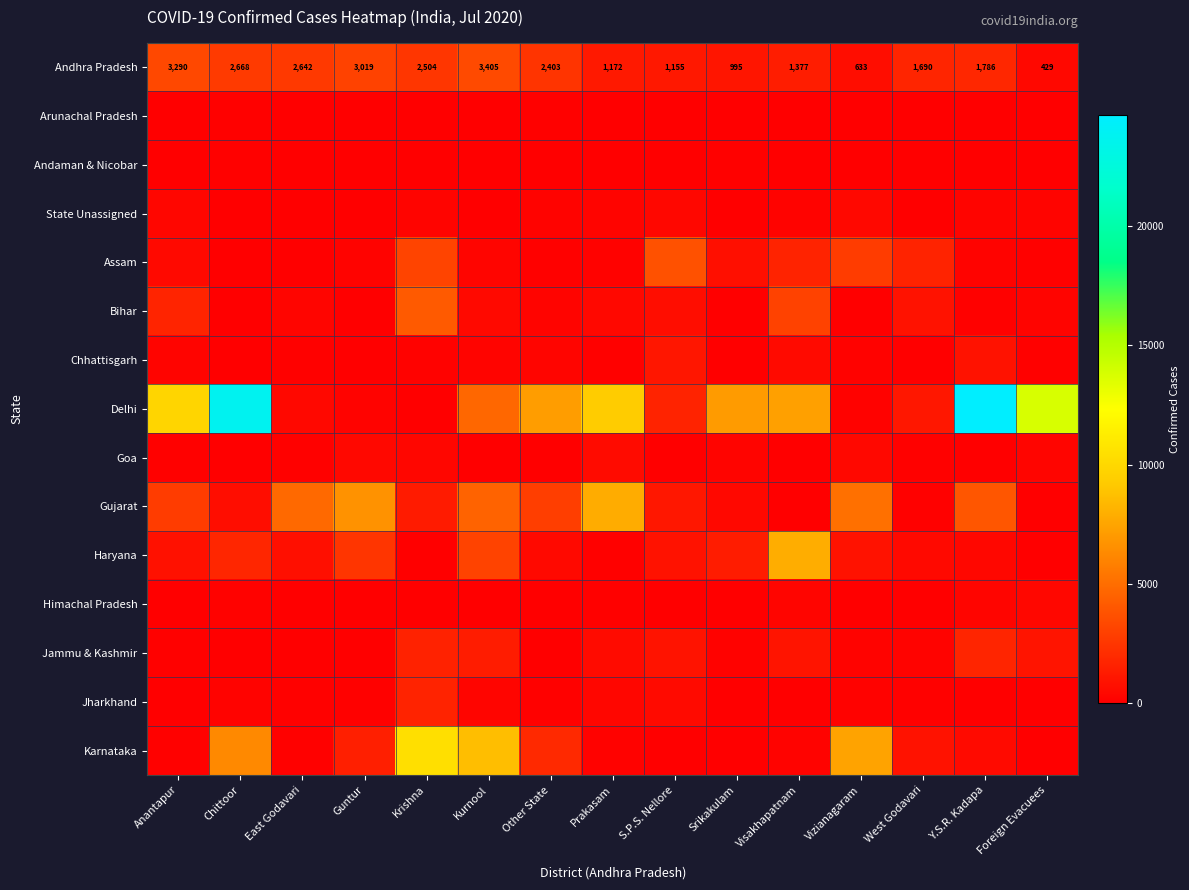

Rank the categories by Andhra Pradesh value from highest to lowest.

Kurnool, Anantapur, Guntur, Chittoor, East Godavari, Krishna, Other State, Y.S.R. Kadapa, West Godavari, Visakhapatnam, Prakasam, S.P.S. Nellore, Srikakulam, Vizianagaram, Foreign Evacuees